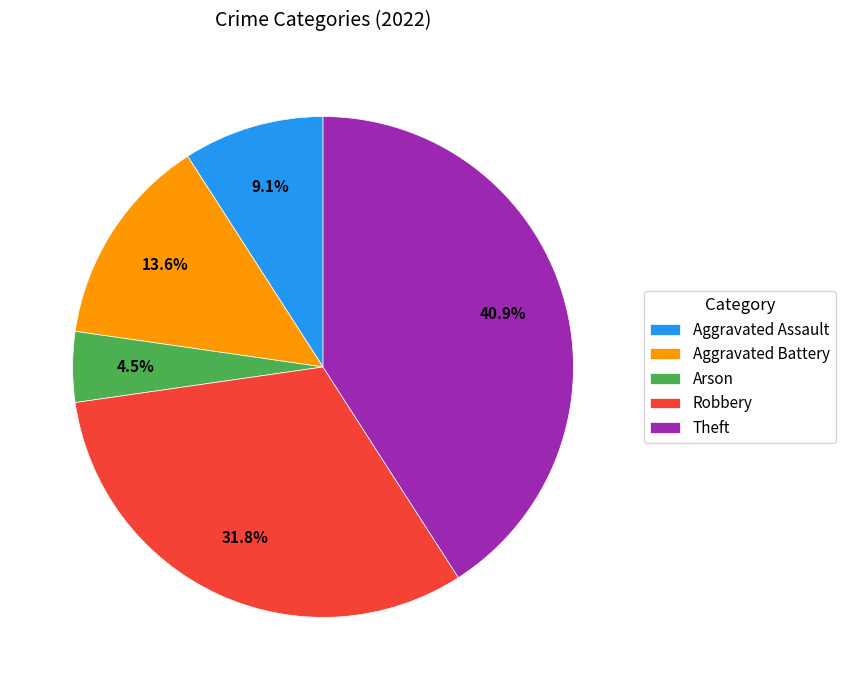

Is the sum of Aggravated Assault and Robbery greater than half?

No